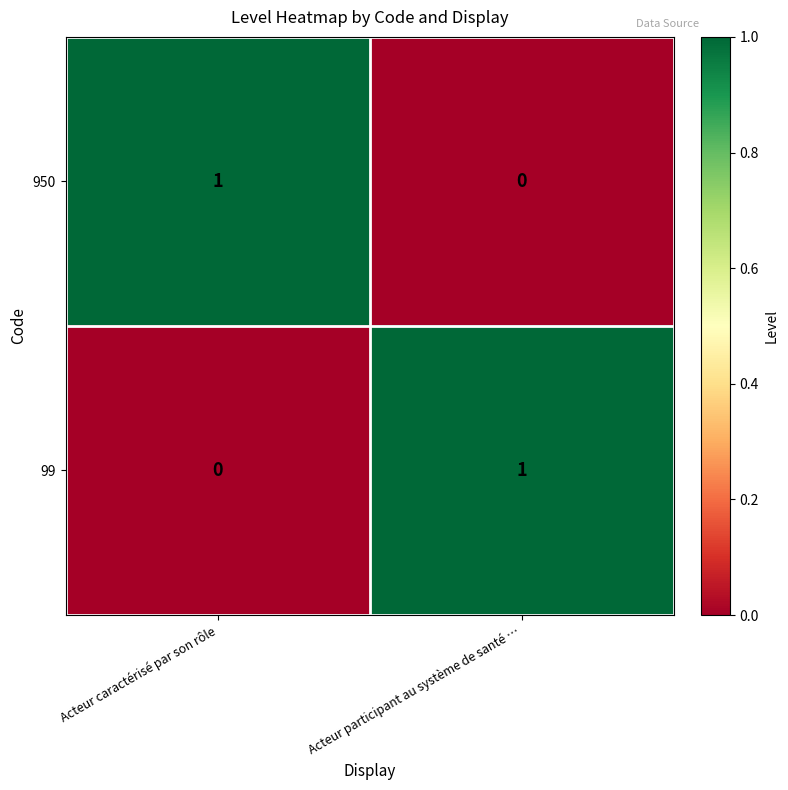

At which label does 950 reach its minimum?

Acteur participant au système de santé …